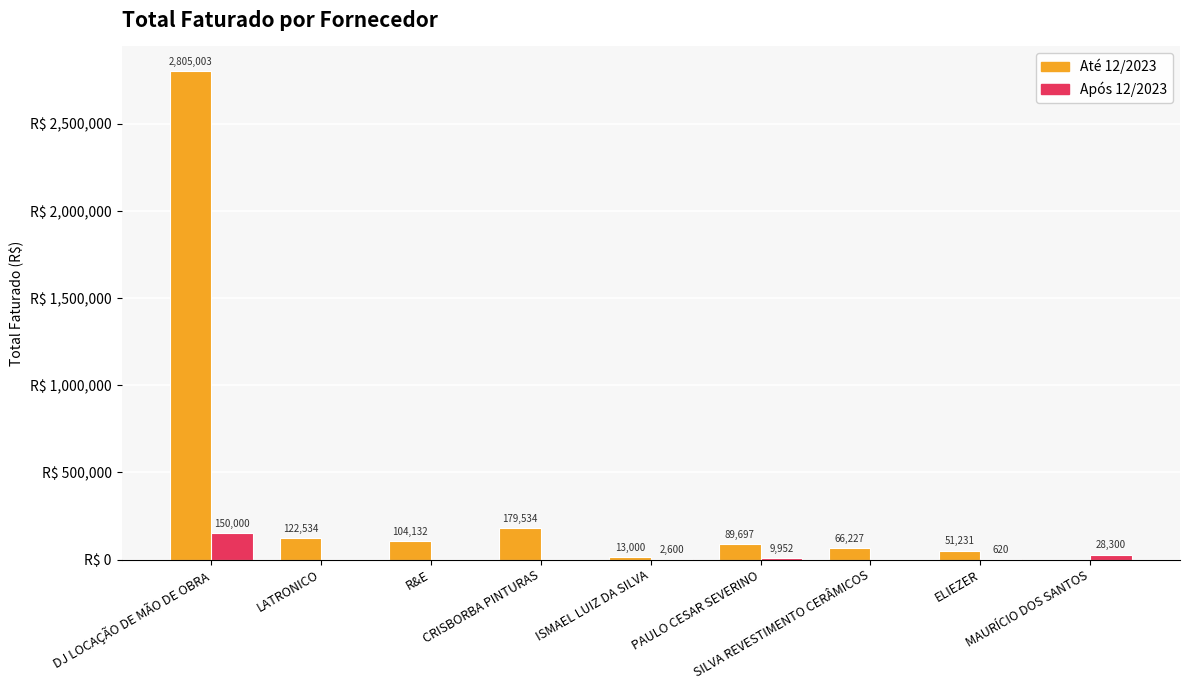

Which series has the widest spread of values?

Até 12/2023